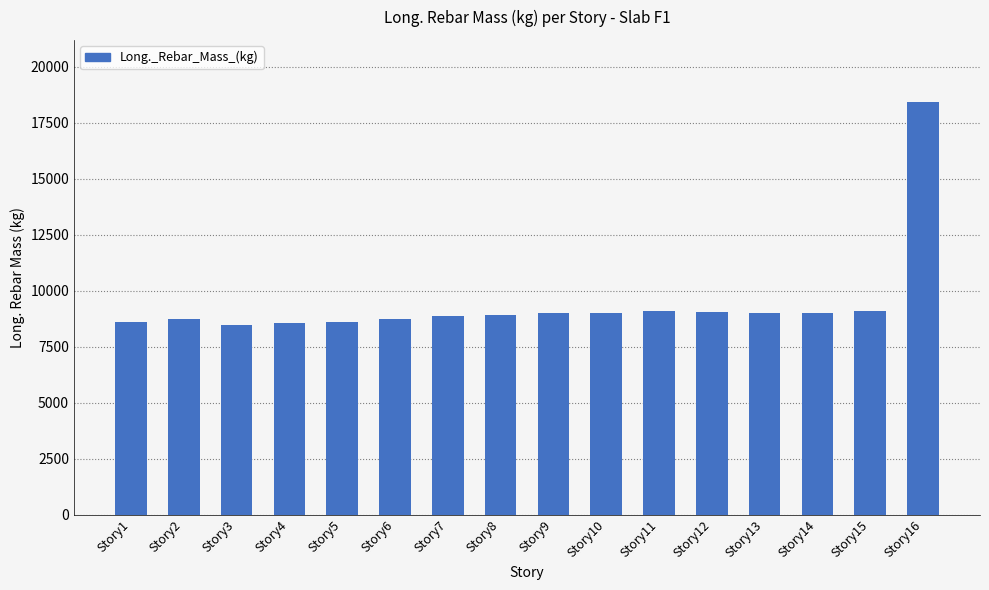

What is the difference between the values at Story3 and Story10?

563.2